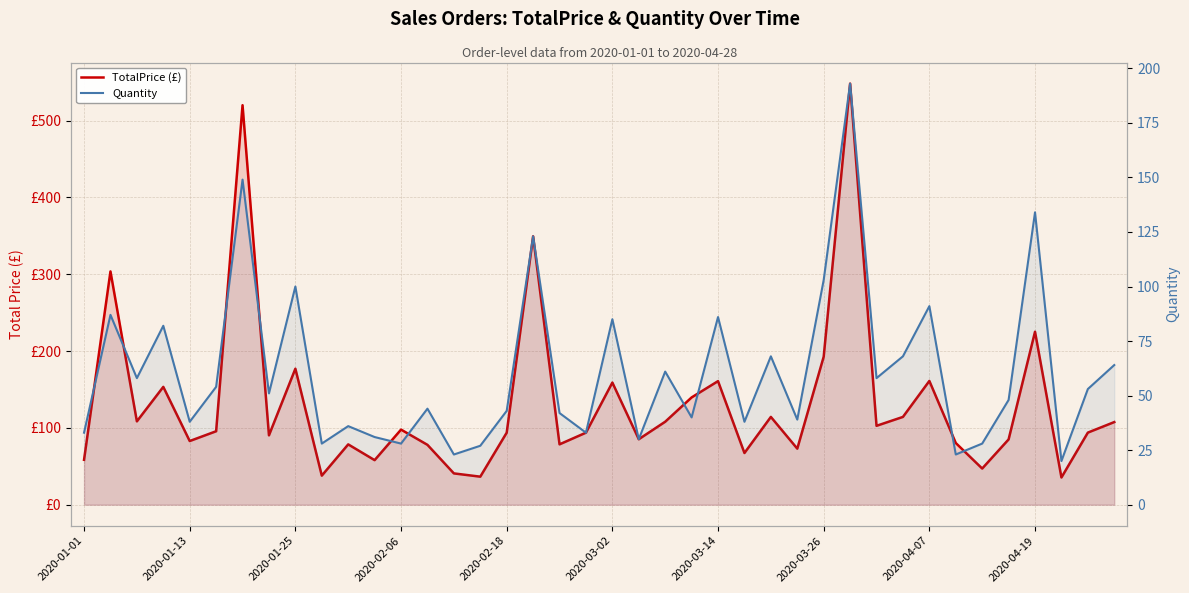

How many interior local valleys does the Quantity series have?

14